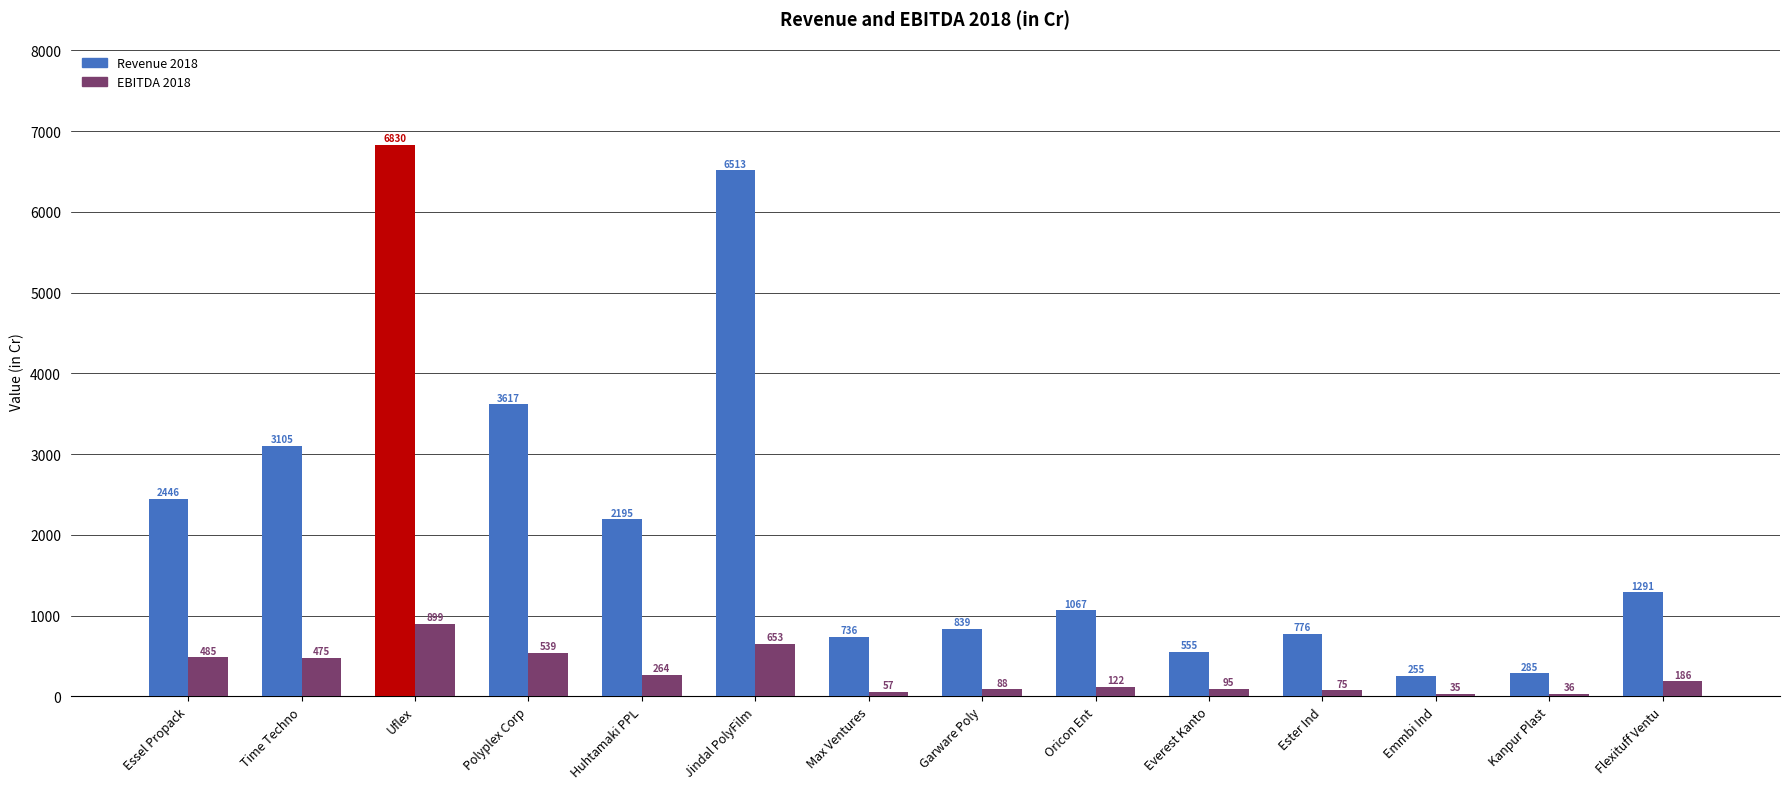

What is the difference between the highest and lowest values at Everest Kanto?

459.7